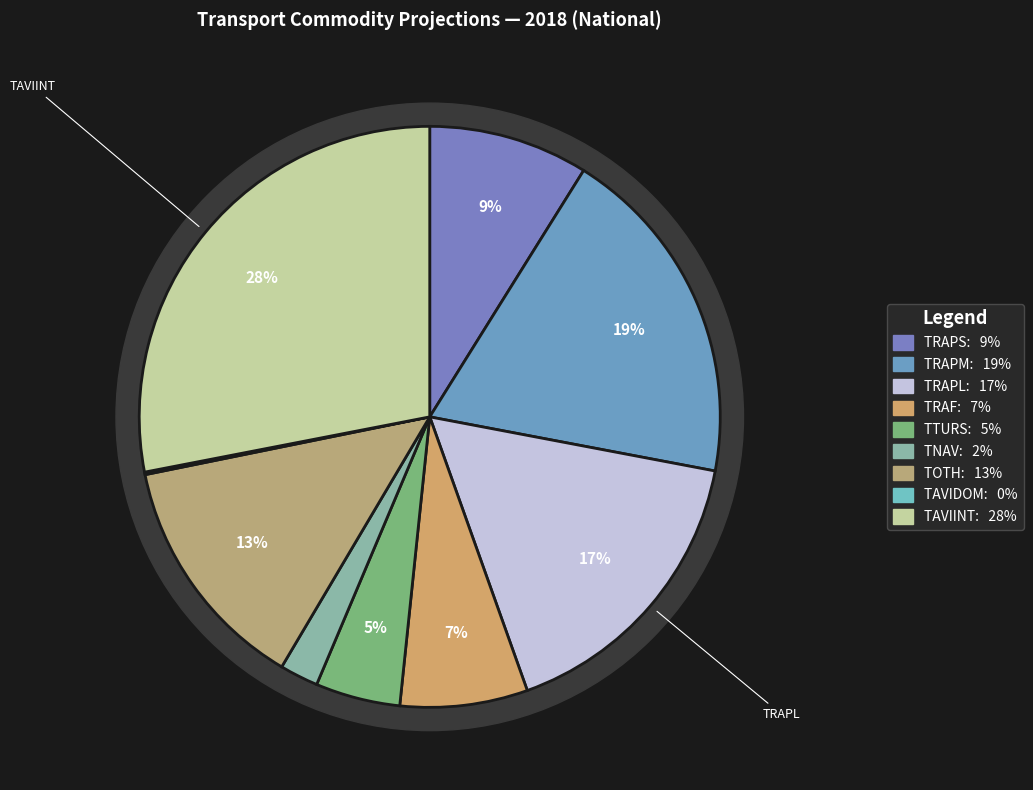

To the nearest percent, what is the combined percentage of TRAF and TAVIINT?

35%